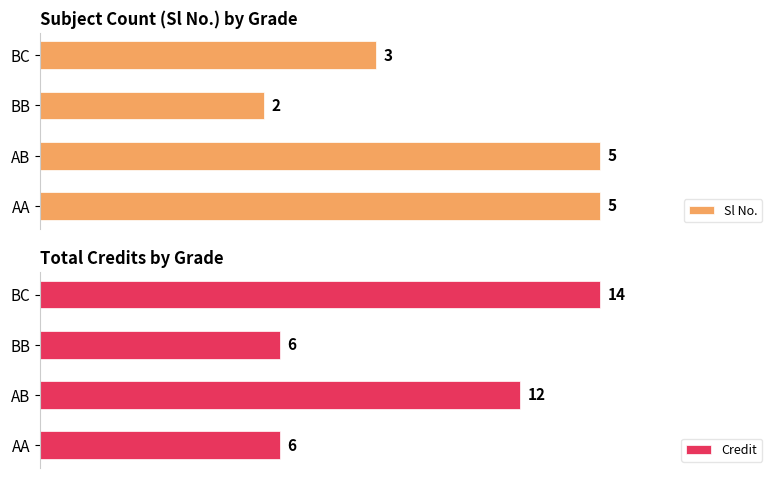

What is the value of the Sl No. bar at the 2nd from the left?

5